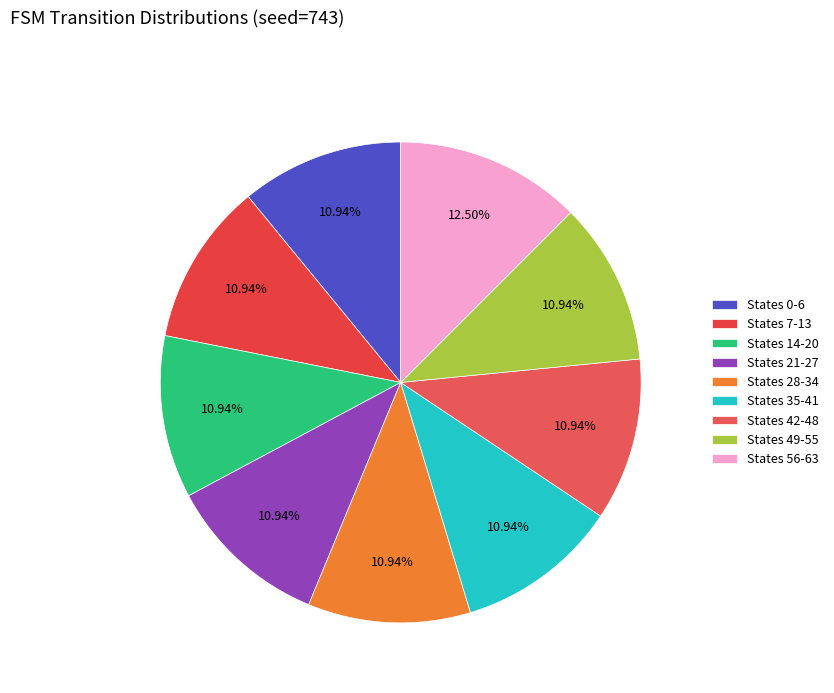

Count the number of slices in the pie.

9